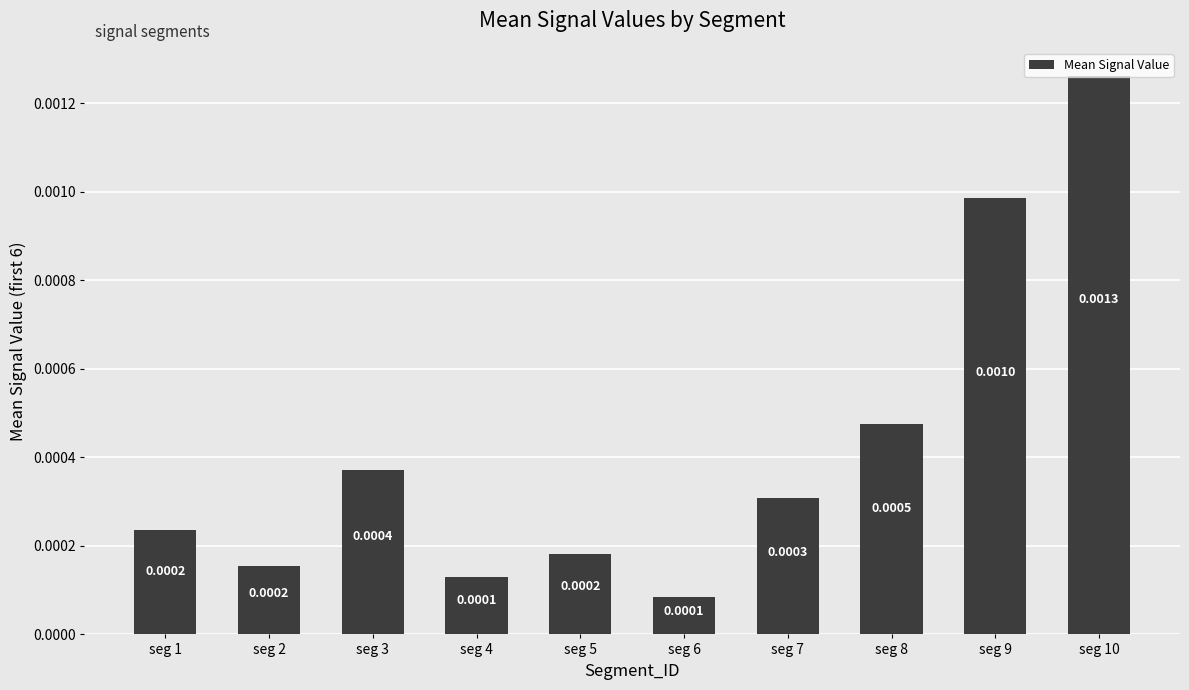

Rank the categories by value from highest to lowest.

seg 10, seg 9, seg 8, seg 3, seg 7, seg 1, seg 5, seg 2, seg 4, seg 6